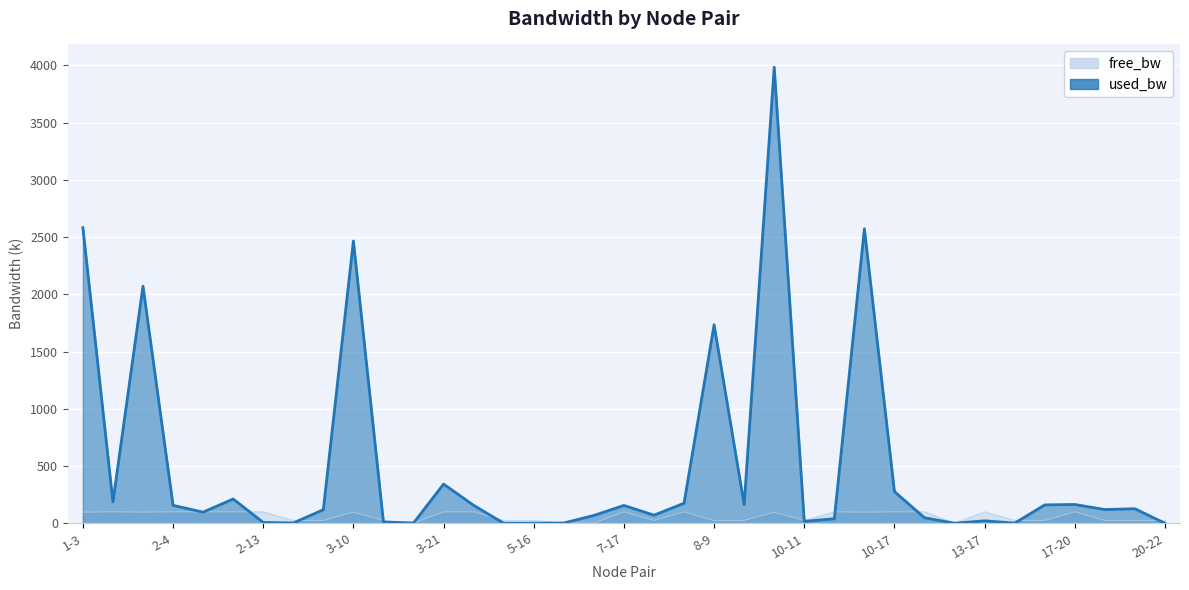

How many values in the used_bw series exceed 119?

19